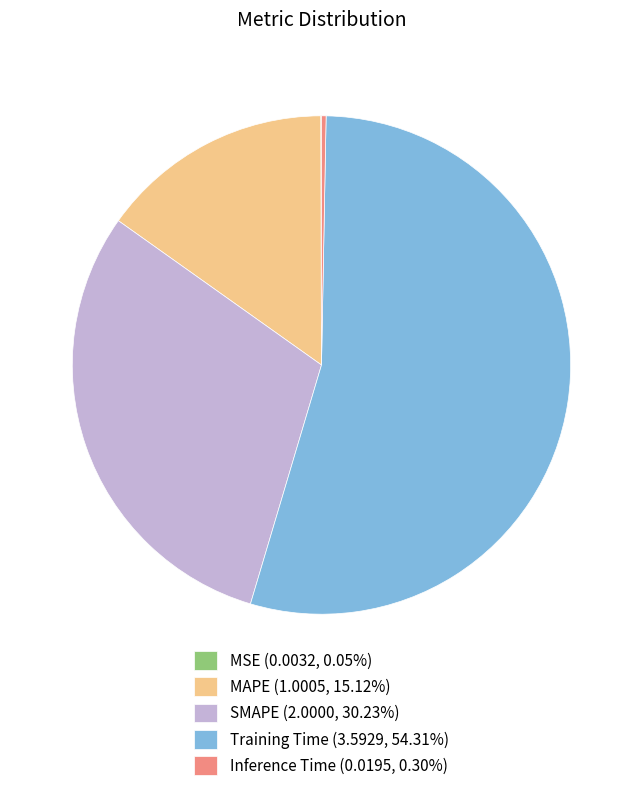

Is there any slice that represents more than half of the pie?

Yes